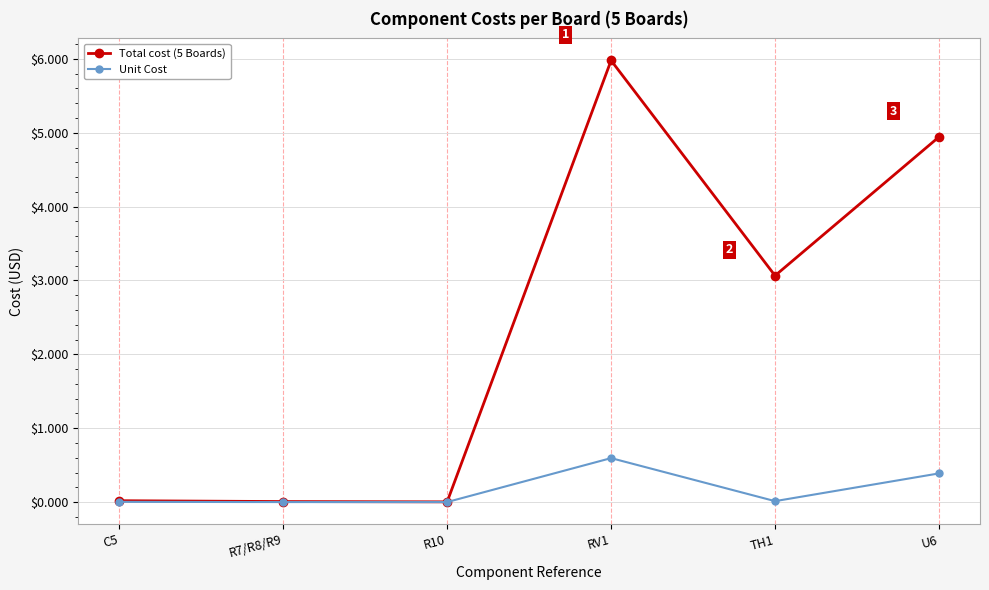

Rank the series by their average value, from highest to lowest.

Total cost (5 Boards), Unit Cost